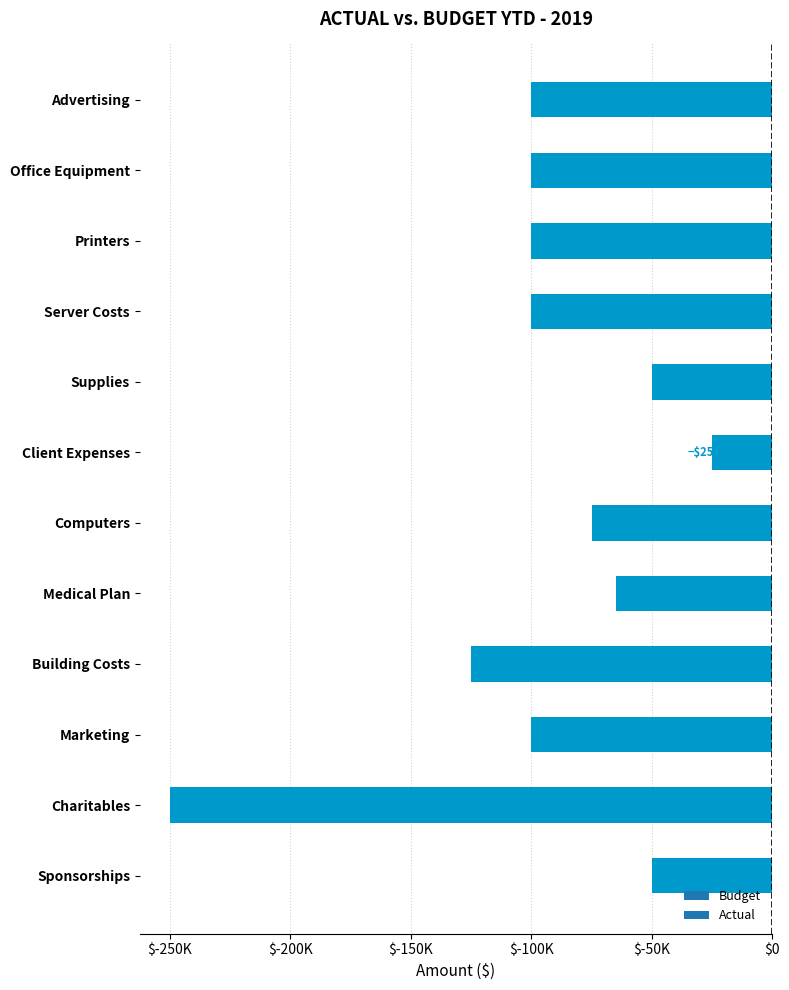

Where is the data nearest to the value -137500?

Building Costs